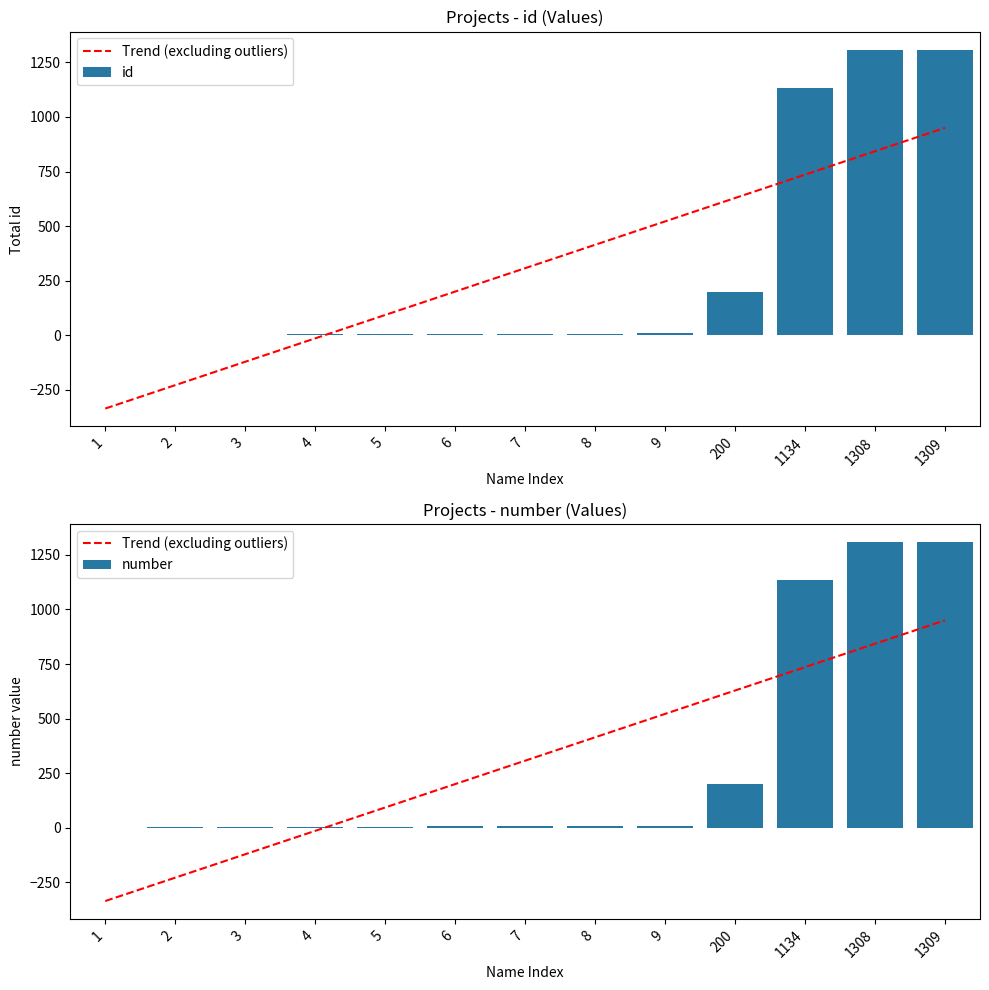

What is the sum of the number values at 1 and 7?

8.0